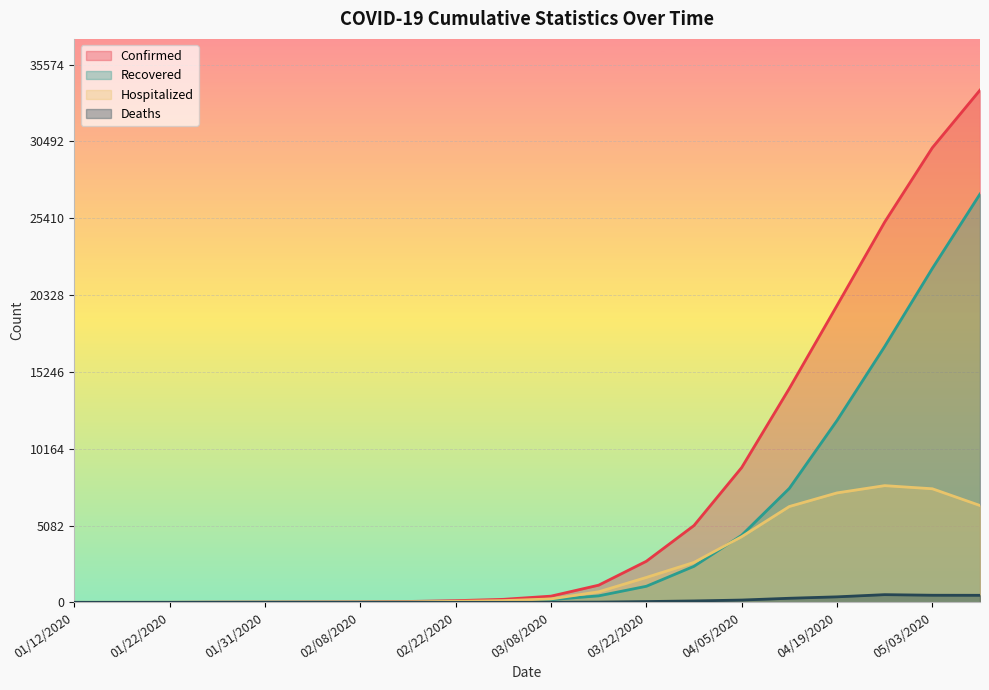

Reading left to right, transcribe all the data shown in this chart.

Confirmed: 1	2	4	14	19	25	32	59	112	200	411	1136	2717	5082	8915	14148	19631	25151	30069	33880
Recovered: 0	0	2	6	8	10	11	21	41	80	180	430	1063	2385	4438	7539	12027	16921	22085	27007
Hospitalized: 1	2	2	8	11	15	22	36	68	117	225	699	1647	2642	4342	6339	7239	7720	7513	6406
Deaths: 0	0	0	0	0	0	0	1	1	1	5	17	53	94	153	271	365	510	471	467